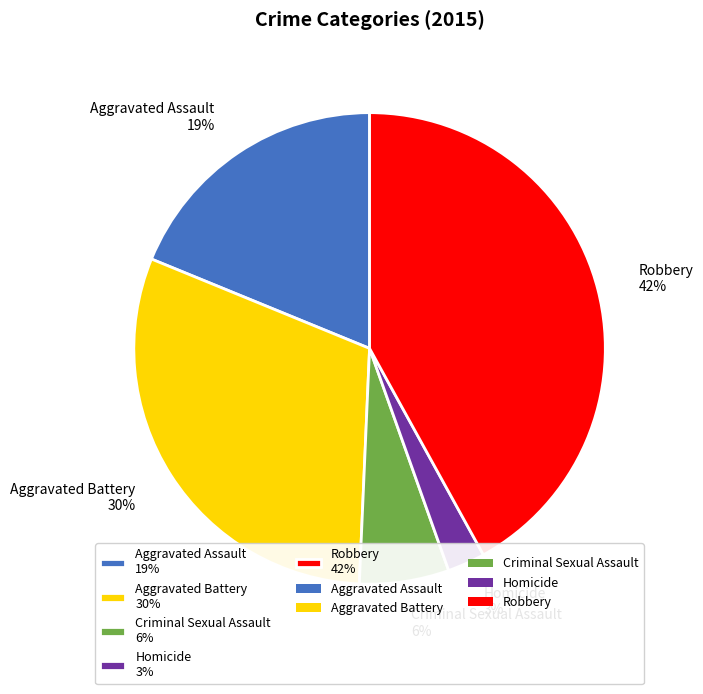

Is the sum of Aggravated Assault 19% and Criminal Sexual Assault 6% greater than half?

No